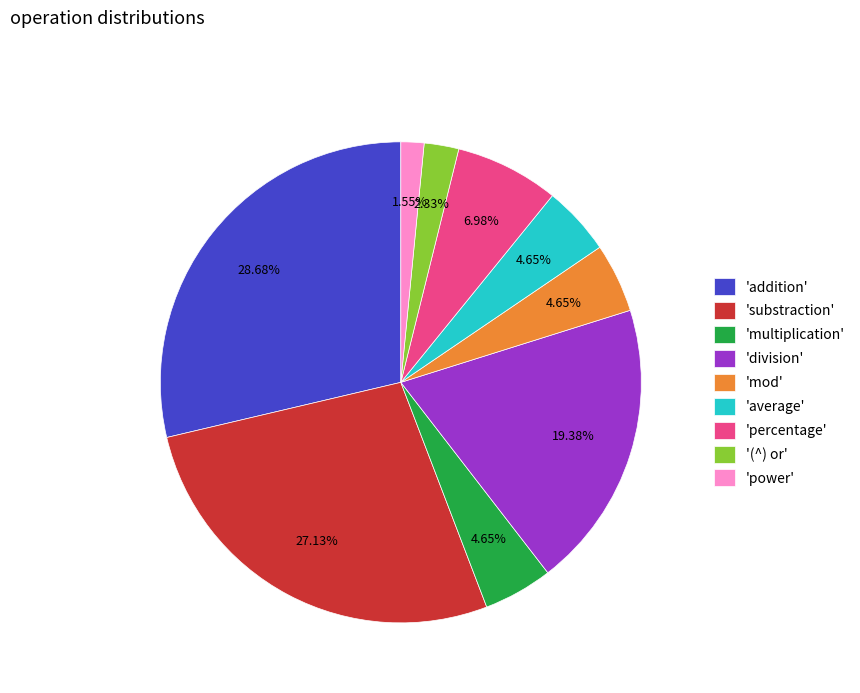

Is there a majority slice in this chart?

No